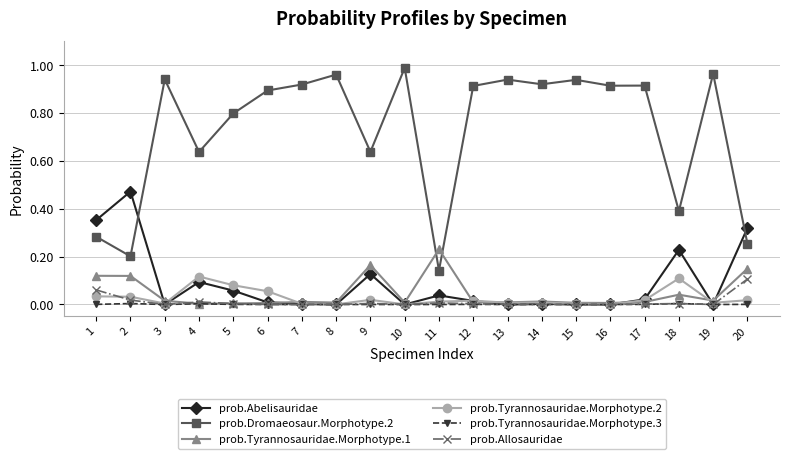

Is it true that prob.Dromaeosaur.Morphotype.2 equals 0.9 at 7?

True